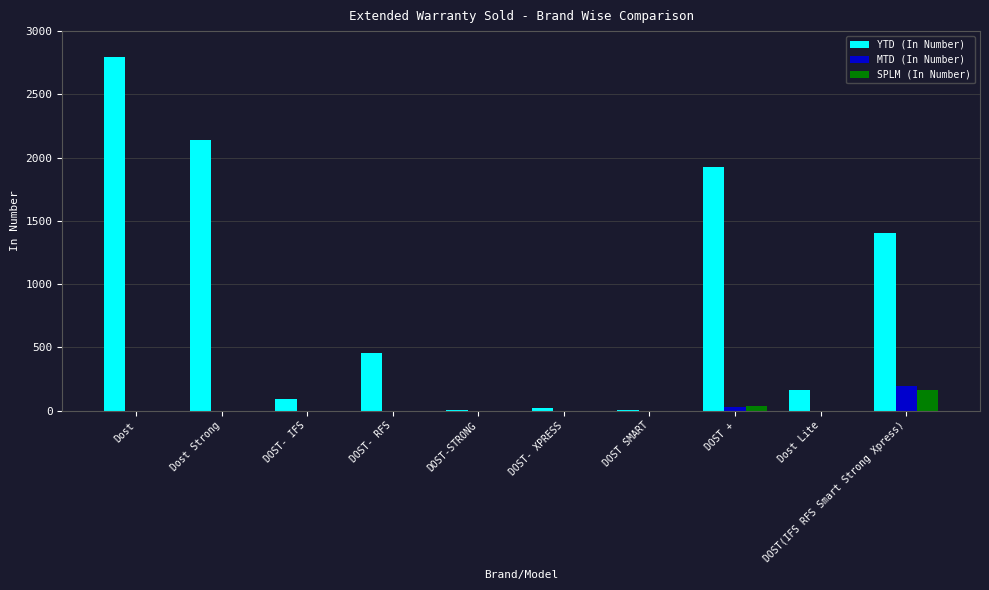

Are the bars grouped side by side (vs. stacked)?

Yes